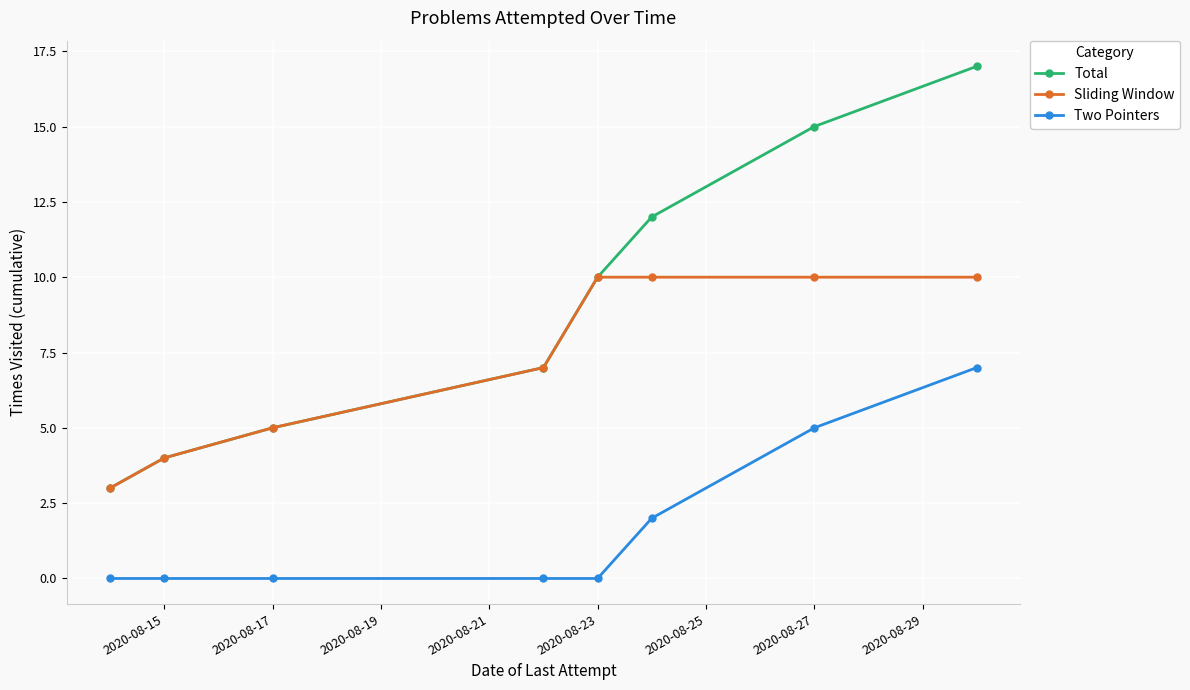

True or false: Total and Two Pointers intersect in this chart.

False